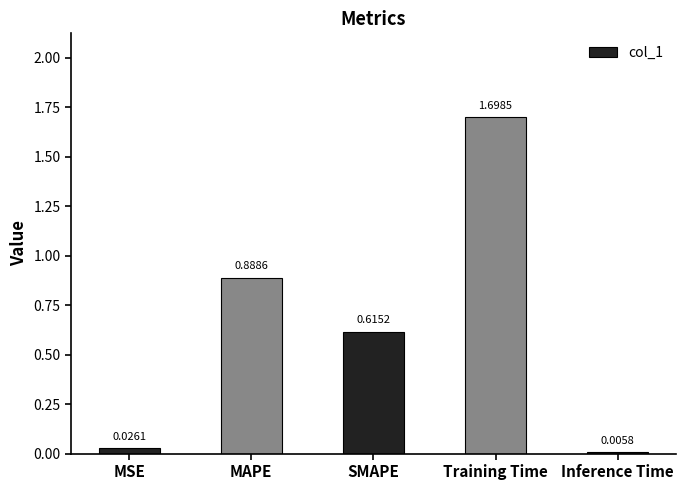

What is the sum of all values?

3.2